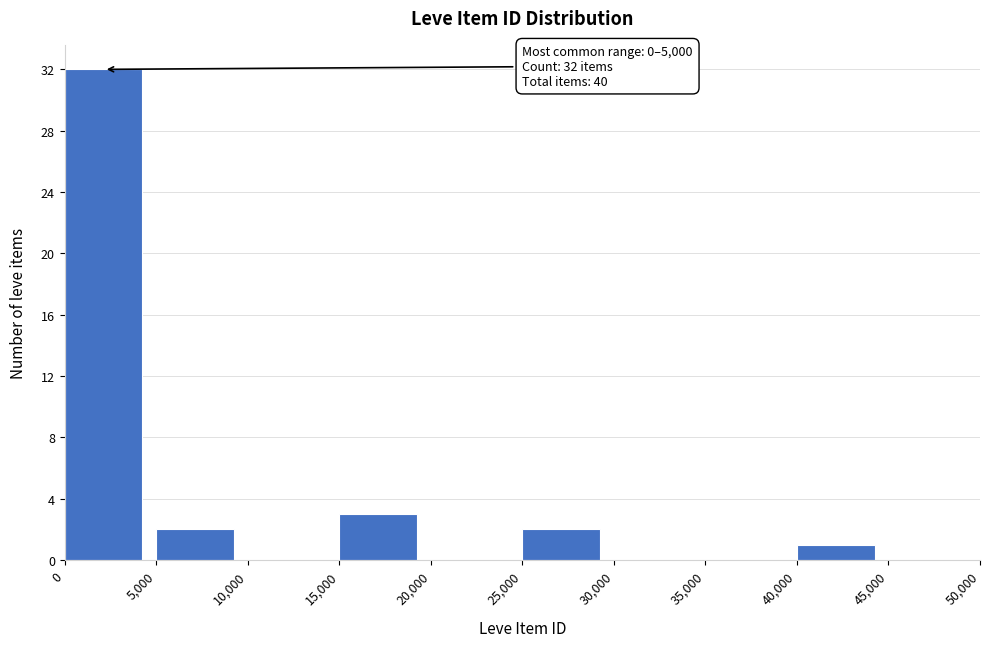

Over which range of the x-axis is the bar tallest?

0 to 5,000